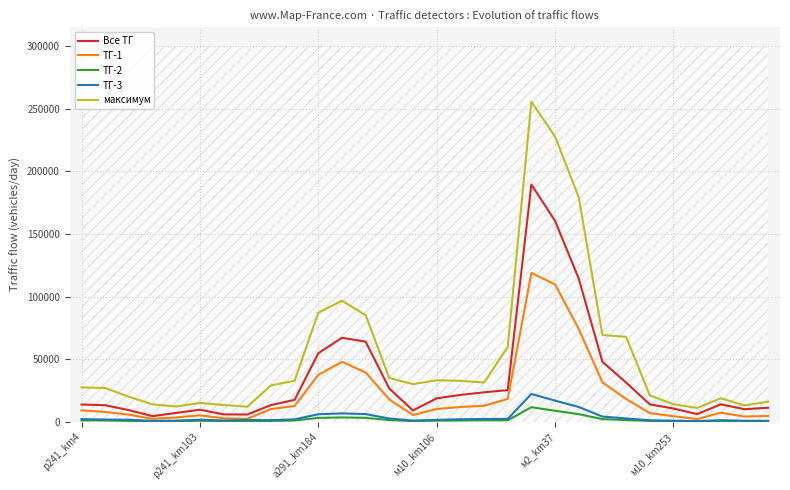

What is the highest value of the ТГ-3 series?

22188.8